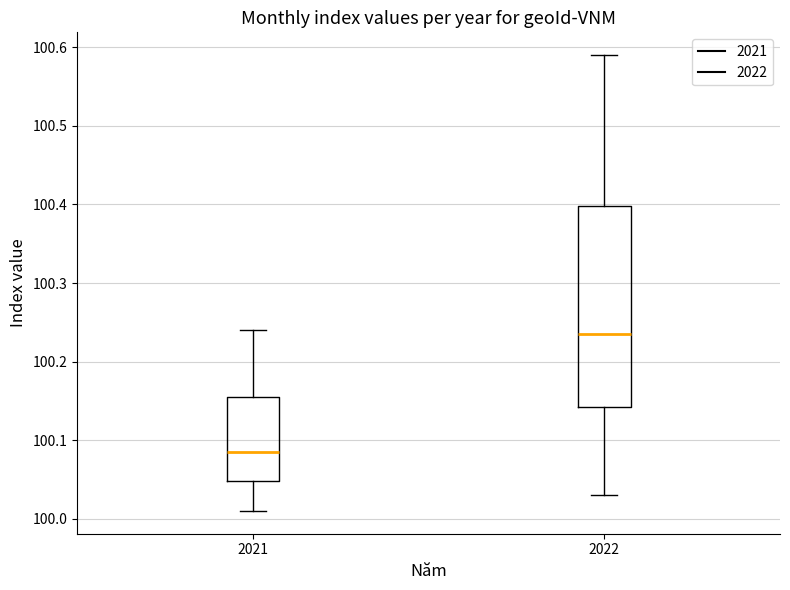

Reading left to right, read every box against the y-axis: the position of its median line, the range the box covers, and the ends of its whiskers. The values are not printed on the chart, so give them approximately, as read against the axis.

2021: median 100.09, box 100.05 to 100.16, whiskers 100.01 to 100.24
2022: median 100.24, box 100.14 to 100.40, whiskers 100.03 to 100.59